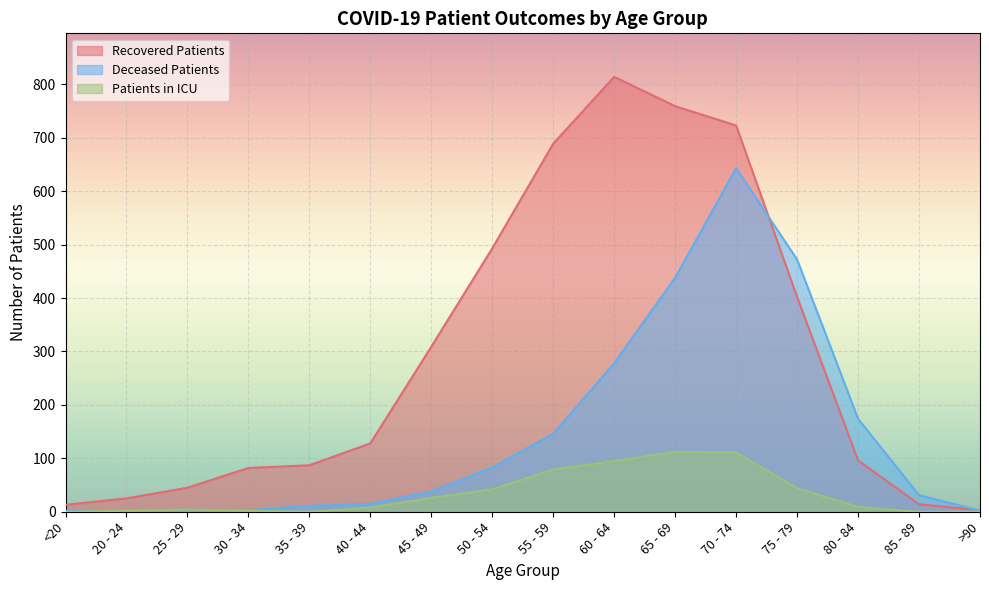

At how many categories does at least one series exceed 480?

5